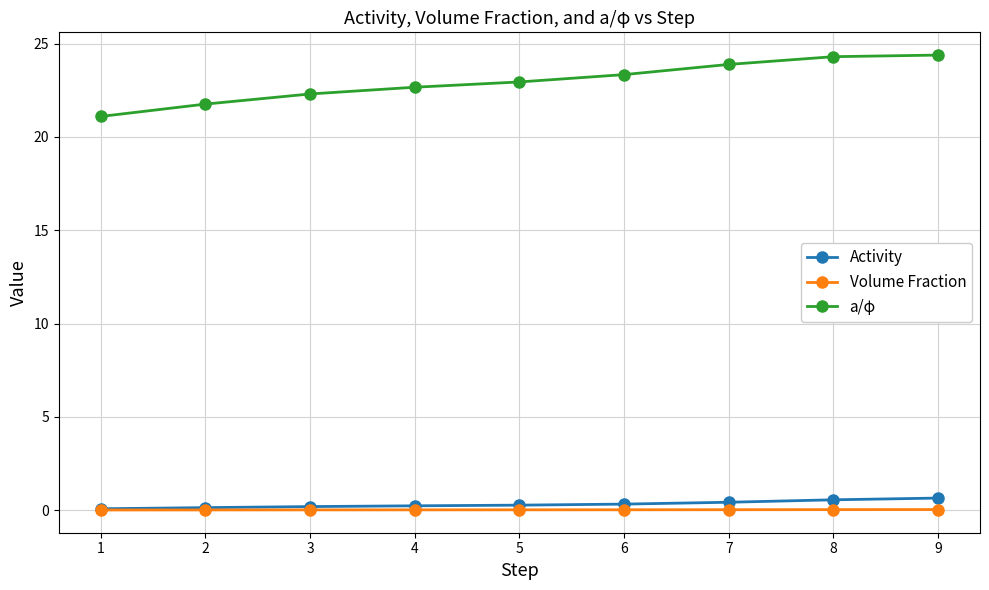

What is the highest value of the a/φ series?

24.4